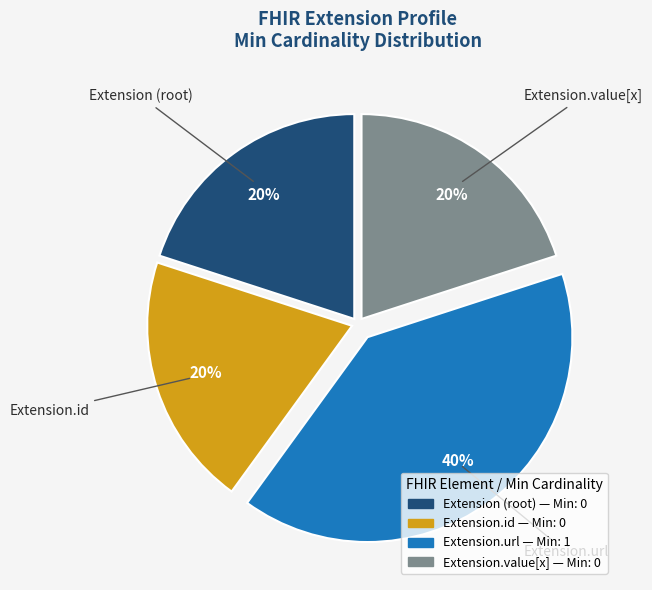

To the nearest percent, what is the difference between the largest and smallest slice percentages?

20%